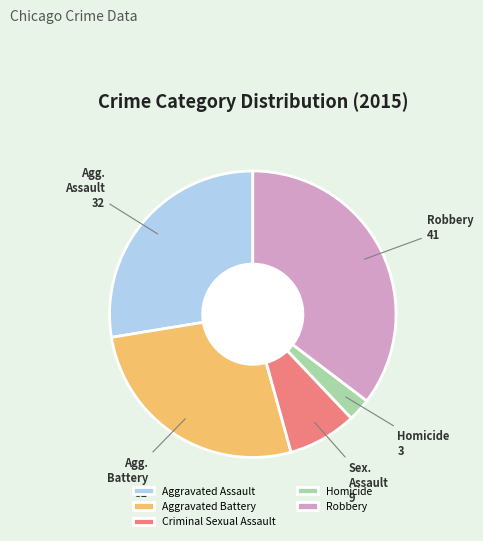

What is the ratio of the value at Aggravated Assault to the value at Aggravated Battery?

1.0